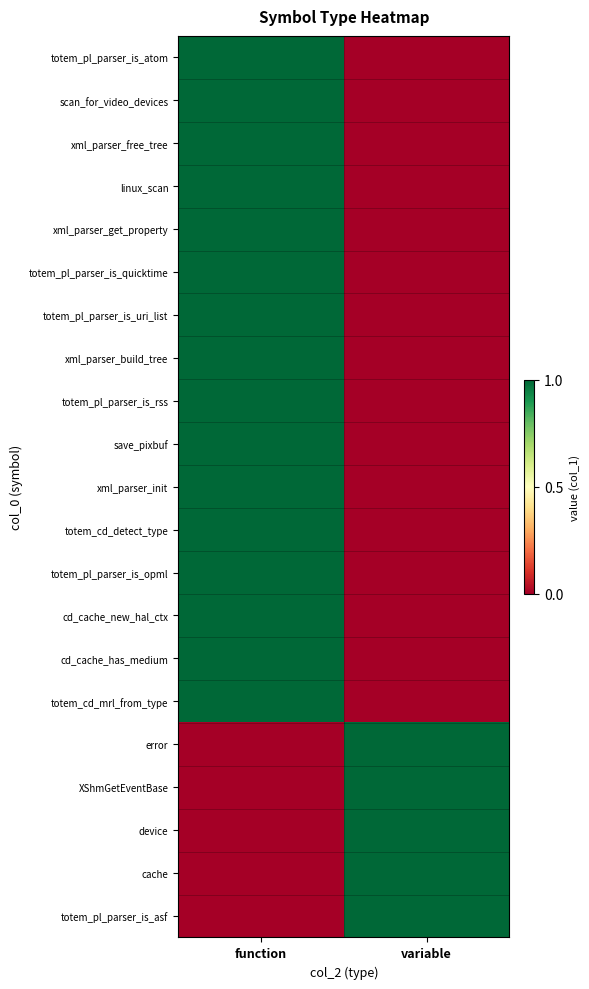

How many data points does each series have?

2